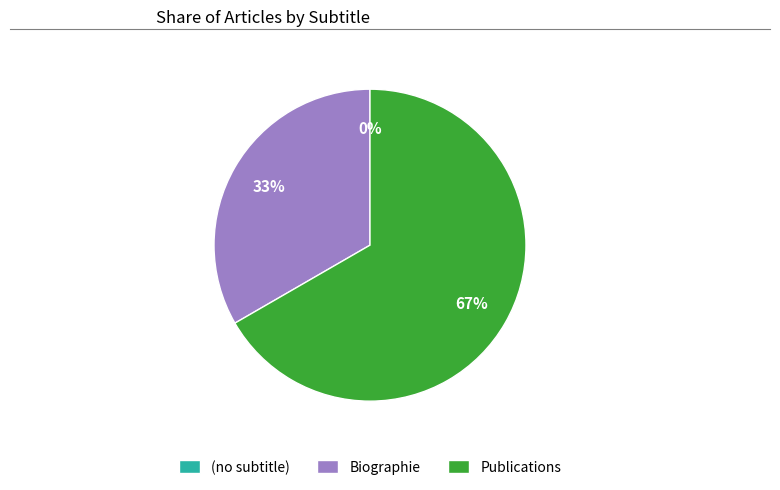

Does Publications represent more than half of the total?

Yes